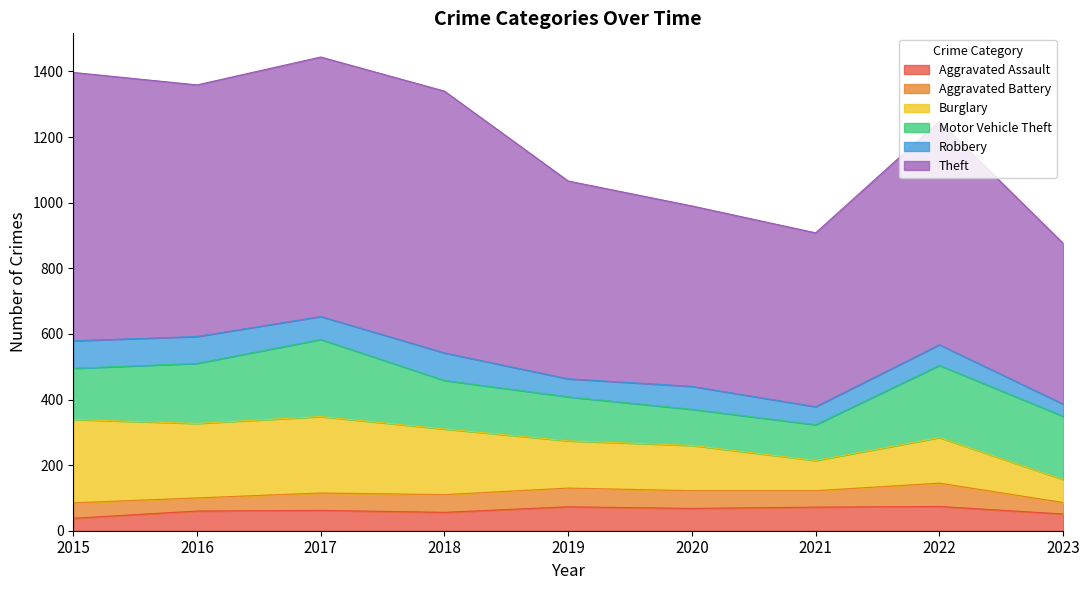

Reading right to left, list all the values displayed in this chart.

Aggravated Assault: 51	74	72	68	73	56	62	60	38
Aggravated Battery: 35	71	50	54	57	54	53	40	47
Burglary: 70	139	92	138	144	200	233	227	254
Motor Vehicle Theft: 193	220	109	110	134	148	235	183	156
Robbery: 37	63	55	70	55	84	70	82	84
Theft: 490	681	530	550	603	798	791	767	818